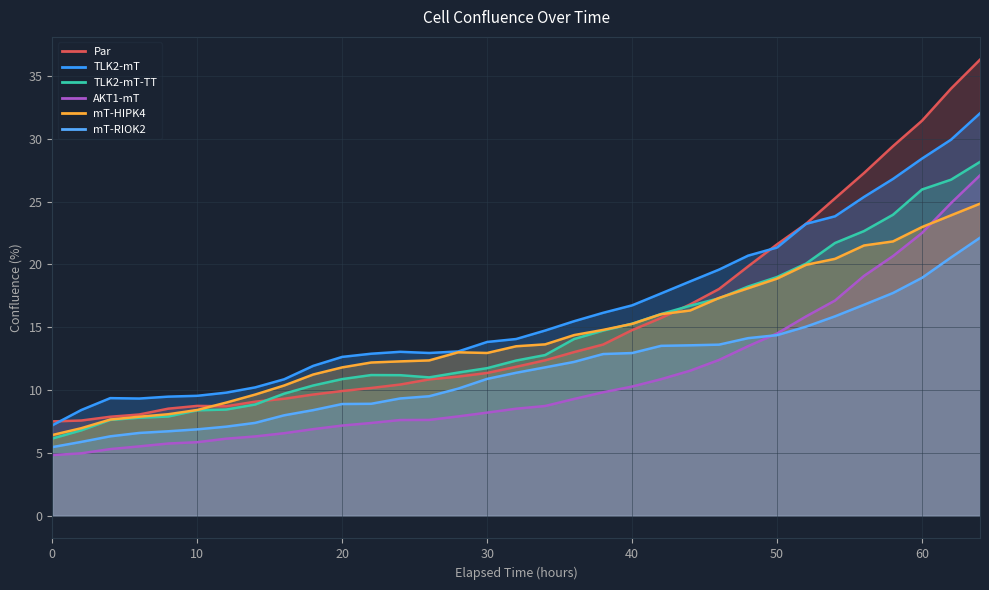

True or false: TLK2-mT has a value of 26.8 at 58.

True